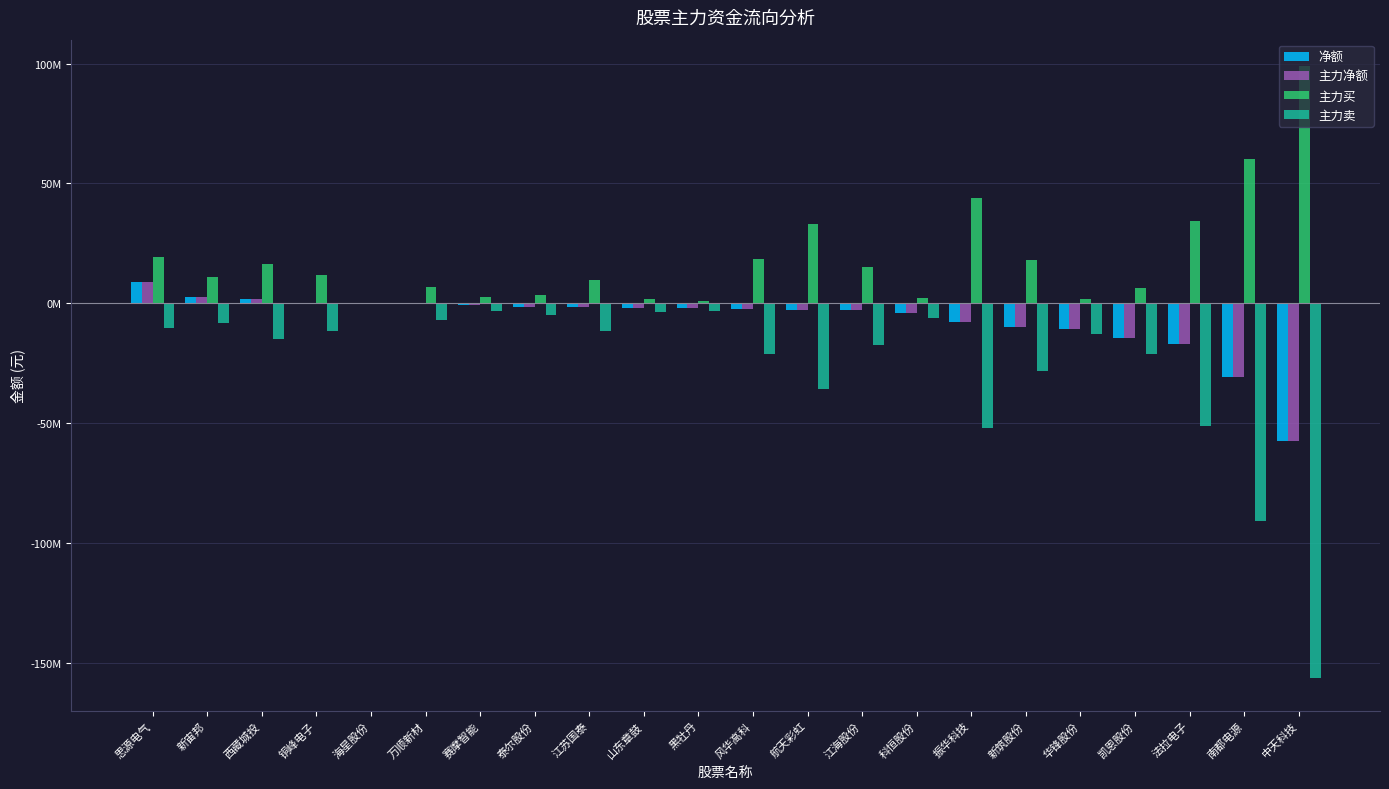

Reading left to right, extract all data points from this chart.

净额: 8970802	2574410	1601559	322852	0	-51434	-883327	-1460766	-1568438	-1851254	-2049149	-2544232	-2613151	-2639069	-4060436	-7754422	-9954289	-10936730	-14509911	-16892740	-30948566	-57287503
主力净额: 8970802	2574410	1601559	322852	0	-51434	-883327	-1460766	-1568438	-1851254	-2049149	-2544232	-2613151	-2639069	-4060436	-7754422	-9954289	-10936730	-14509911	-16892740	-30948566	-57287503
主力买: 19314684	10869681	16346923	11770776	0	6728117	2491605	3452689	9833033	1837781	998318	18514873	33184199	14948280	2101436	44127261	18105934	1872642	6533814	34408154	60074586	98972644
主力卖: -10343882	-8295271	-14745364	-11447924	0	-6779551	-3374932	-4913455	-11401471	-3689035	-3047467	-21059105	-35797350	-17587349	-6161872	-51881683	-28060223	-12809372	-21043725	-51300894	-91023152	-156260147